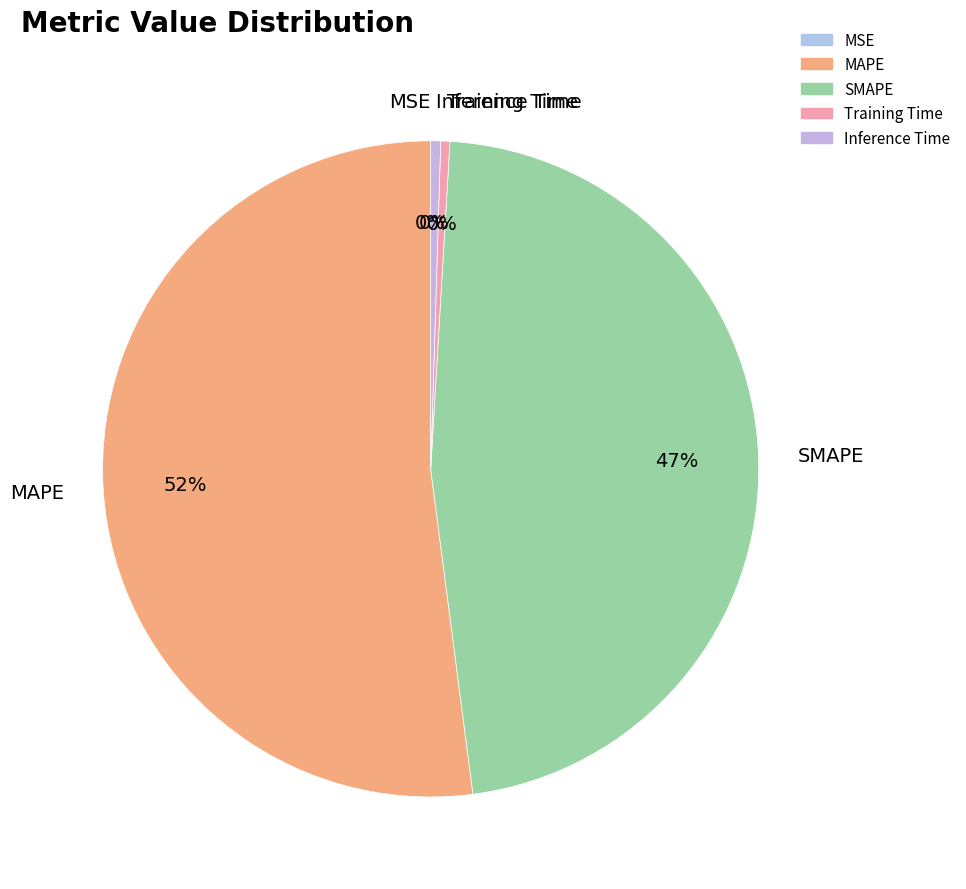

To the nearest percent, what is the average slice percentage?

20%